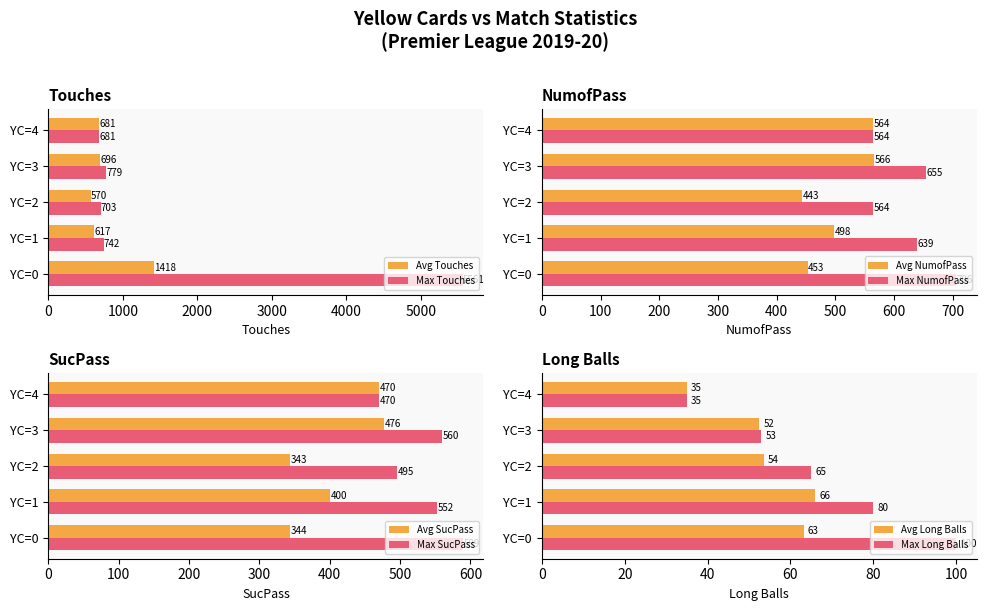

What is the value of the Long Balls bar at the 16th from the left?

52